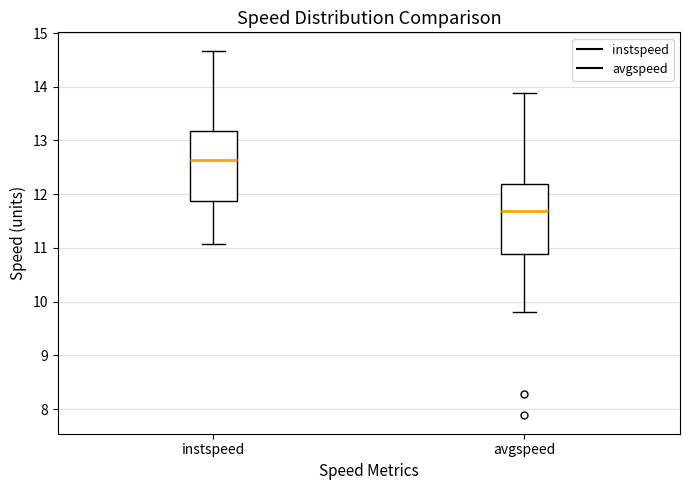

Where is the upper edge of the box for avgspeed on the y-axis? The values are not printed on the chart, so give them approximately, as read against the axis.

12.2